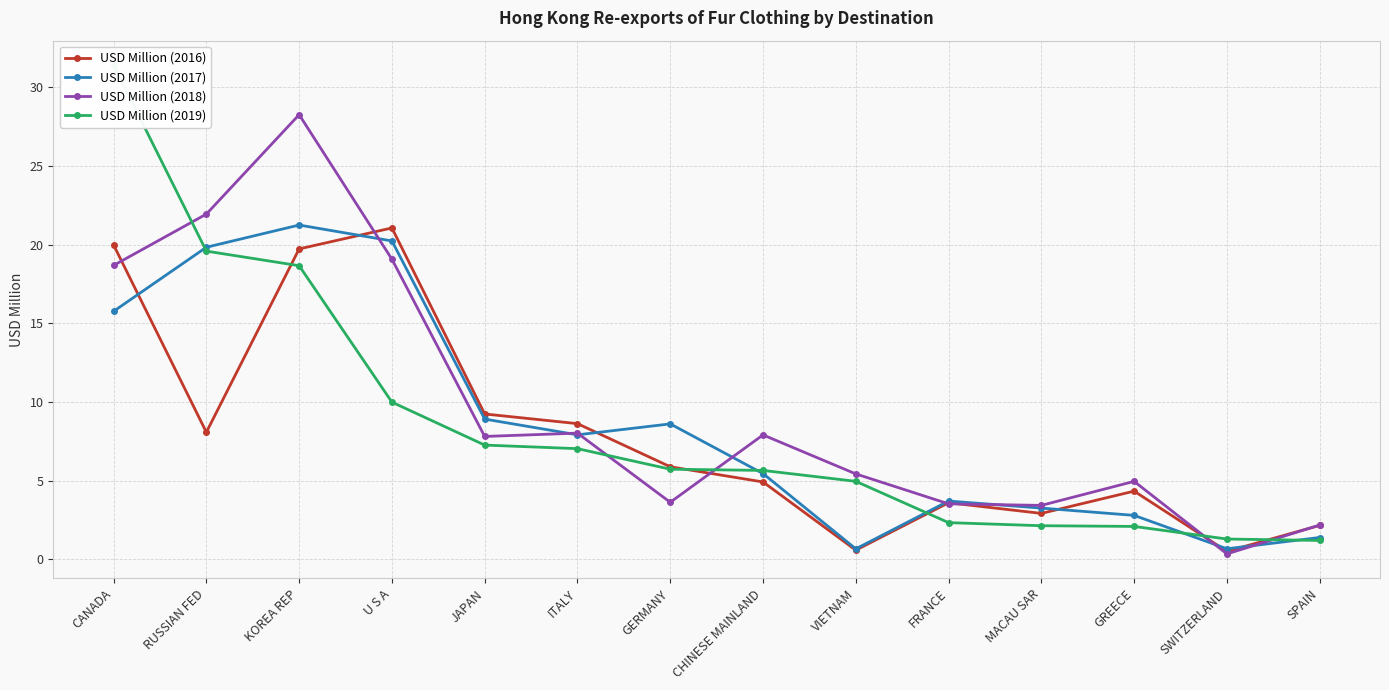

At which category is the sum across all series the highest?

KOREA REP